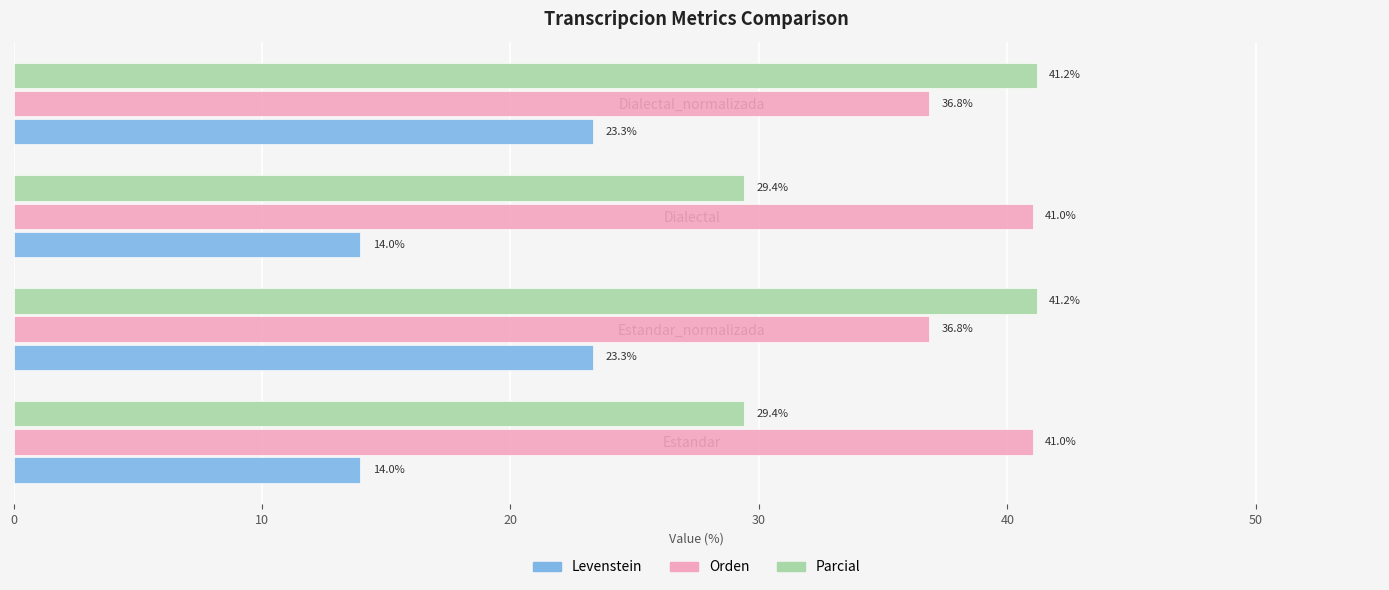

What is the sum of all Orden values?

155.7